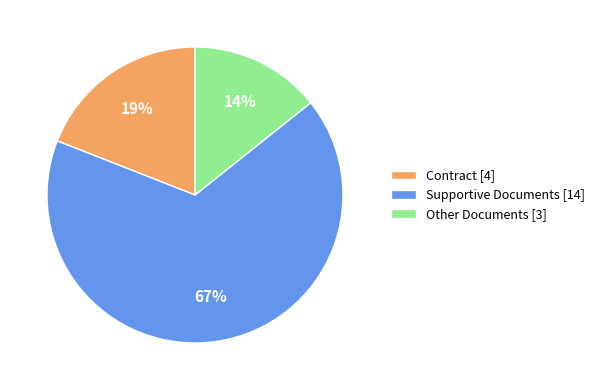

What percentage is the Contract slice, to the nearest percent?

19%